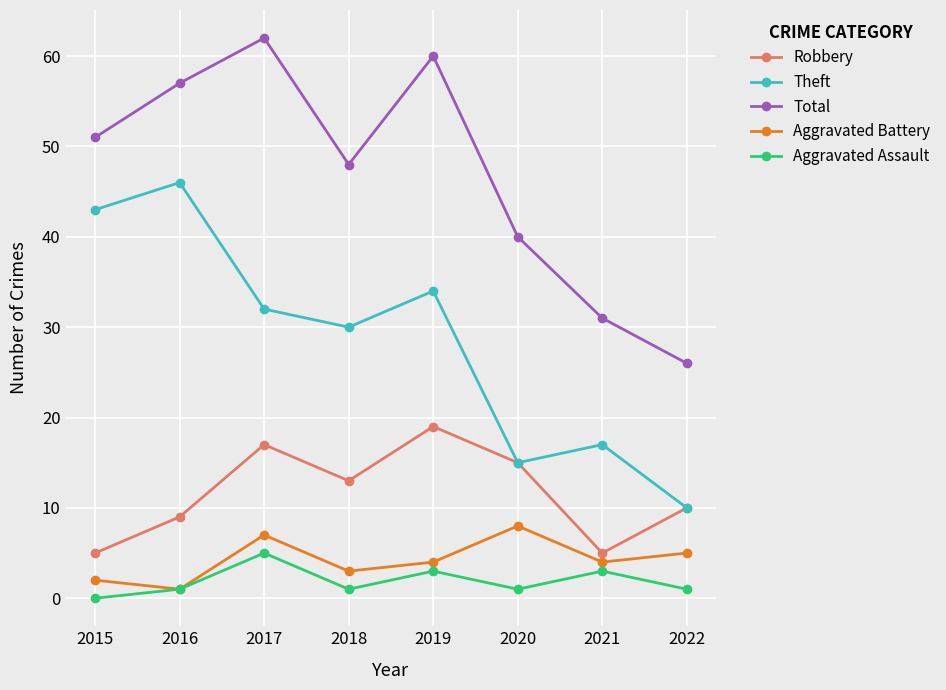

True or false: Aggravated Assault has a value of 1 at 2022.

True